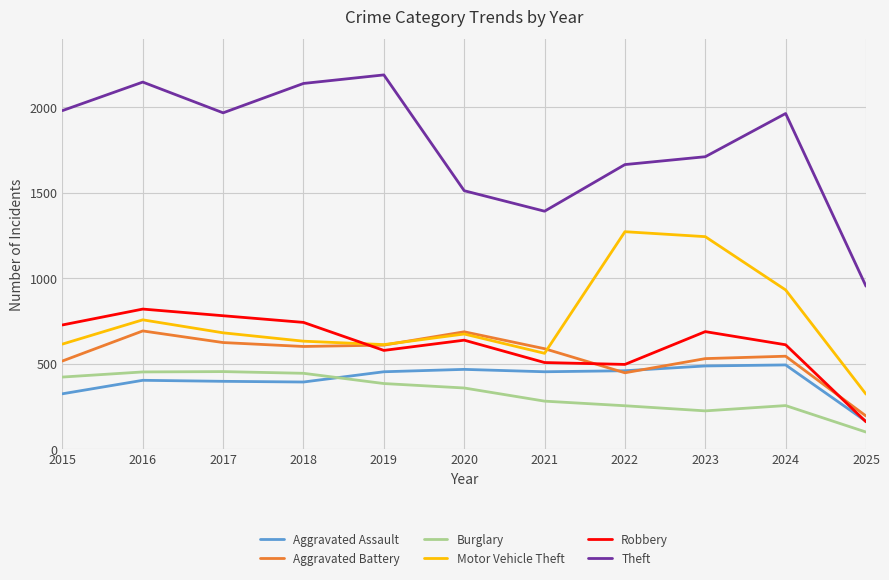

At which category does the chart reach its minimum across all series?

2025